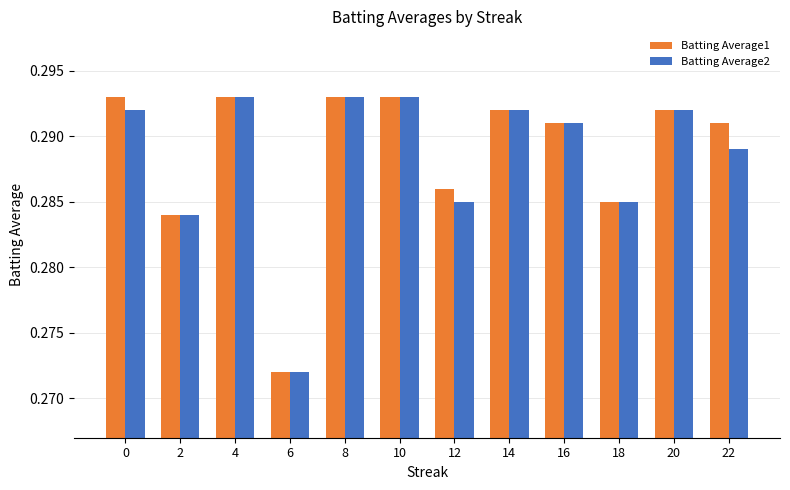

Count the Batting Average2 values in the range 0 to 1.

12